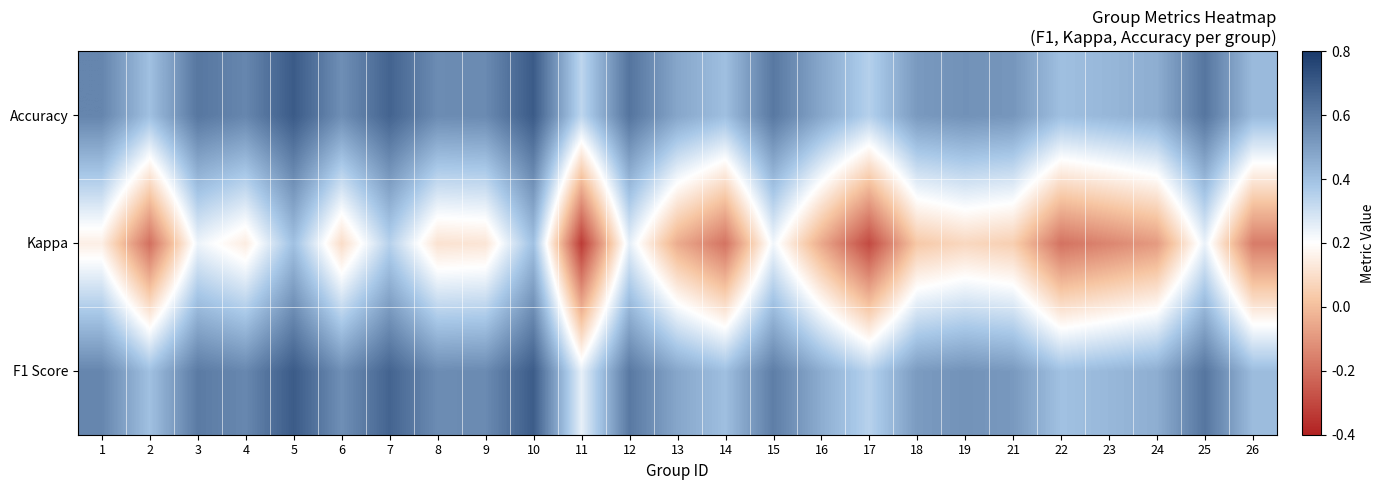

Between 13 and 10, which is larger?

10